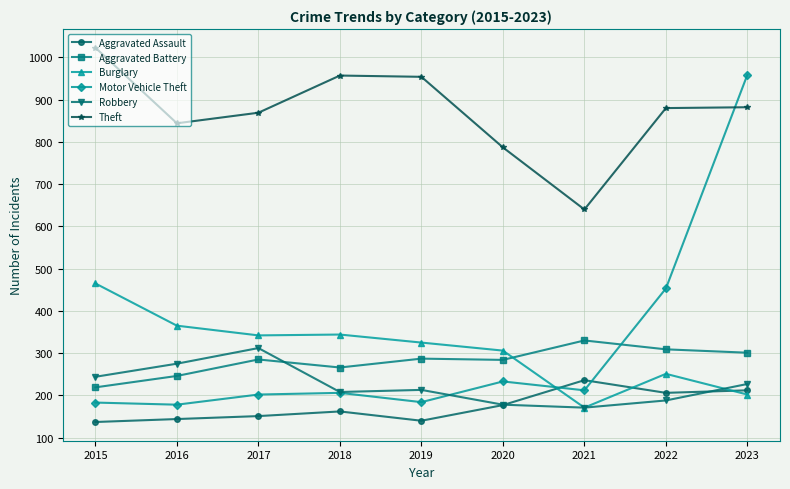

What is the value of the Burglary point at the 2nd from the left?

365